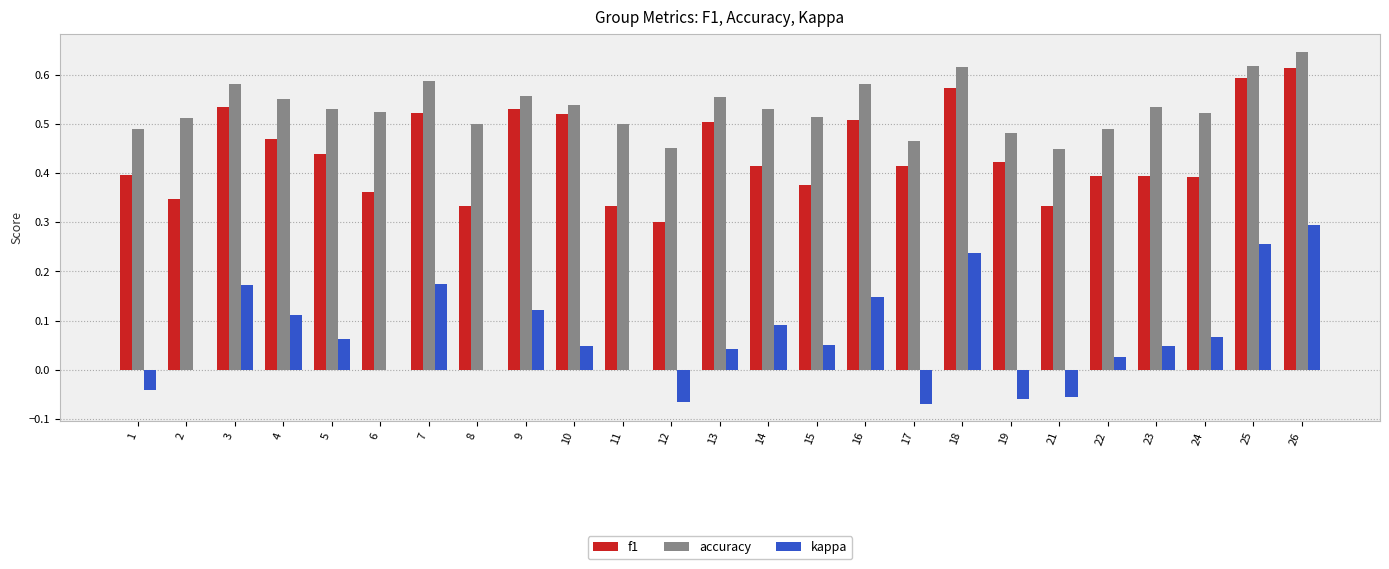

At which category is the sum across all series the highest?

26